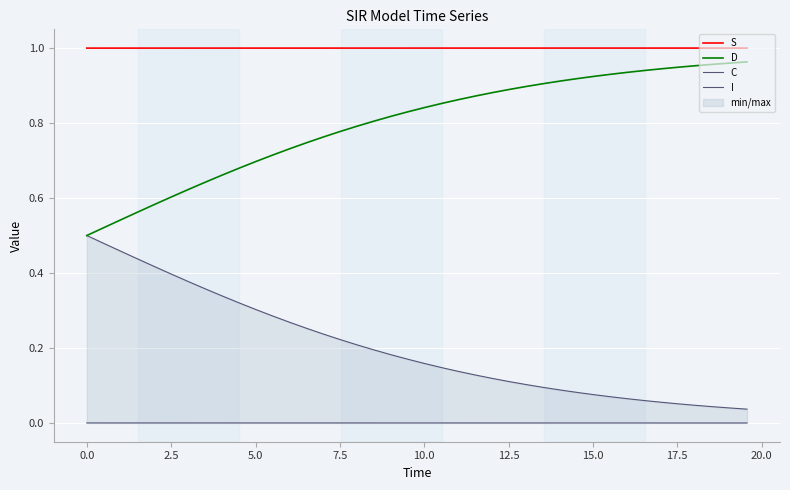

True or false: S and D cross at least once.

False